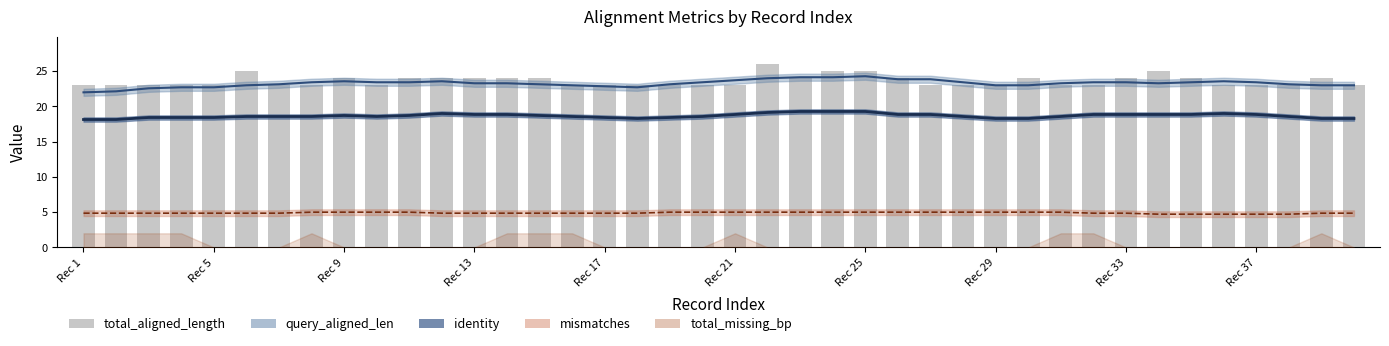

Is the value of total_aligned_length at Rec 1 greater than the value of identity at 22?

Yes